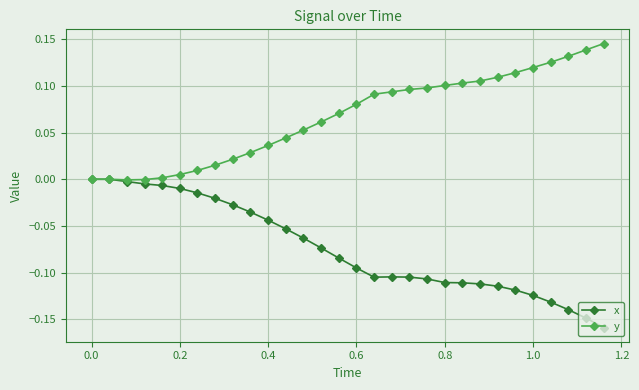

Which series has the largest total across all categories?

y